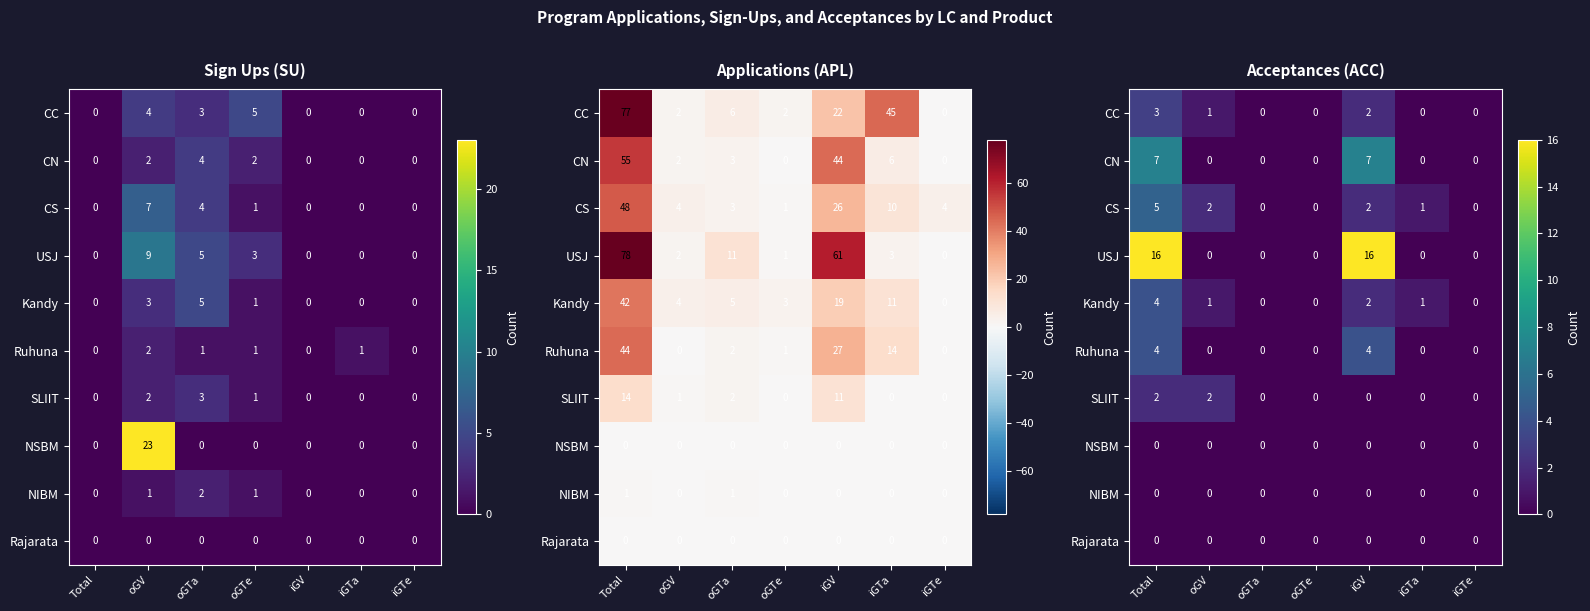

List the series in order of their peak value, highest first.

USJ, CN, CS, Kandy, Ruhuna, CC, SLIIT, NSBM, NIBM, Rajarata